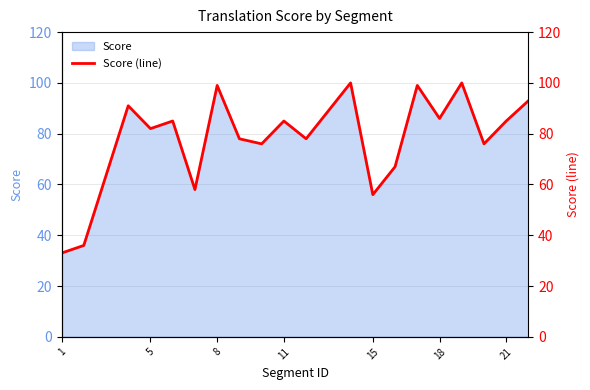

What is the minimum value for Score?

33